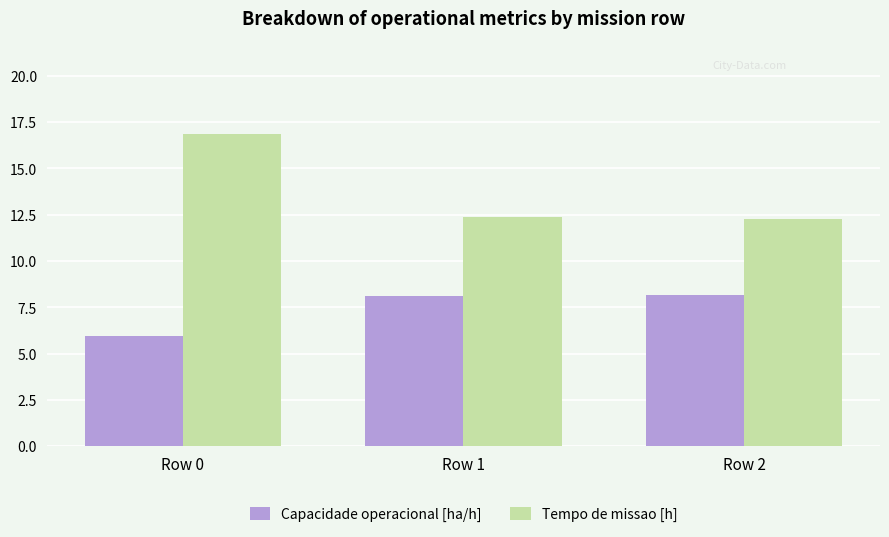

Which category has the highest value in the Tempo de missao [h] series?

Row 0